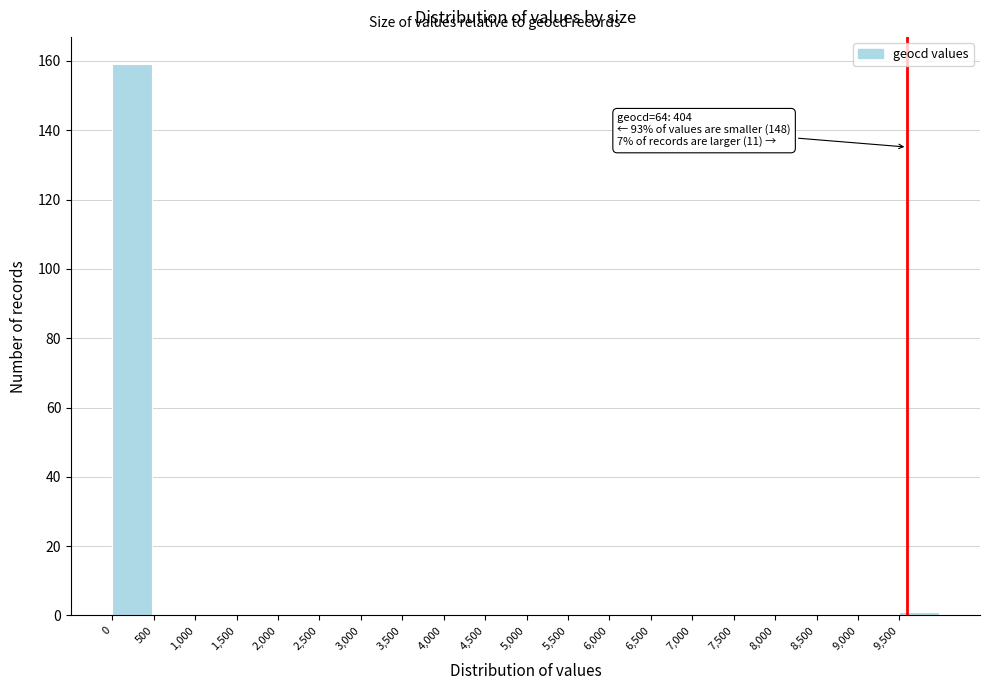

Over which range of the x-axis is the bar tallest?

0 to 500